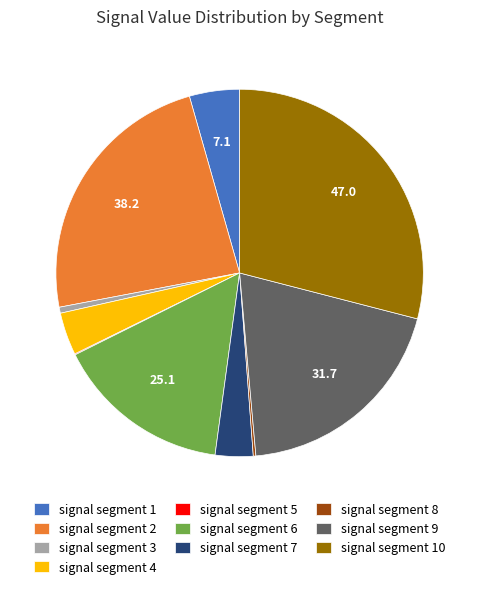

Which has a higher value, signal segment 10 or signal segment 1?

signal segment 10